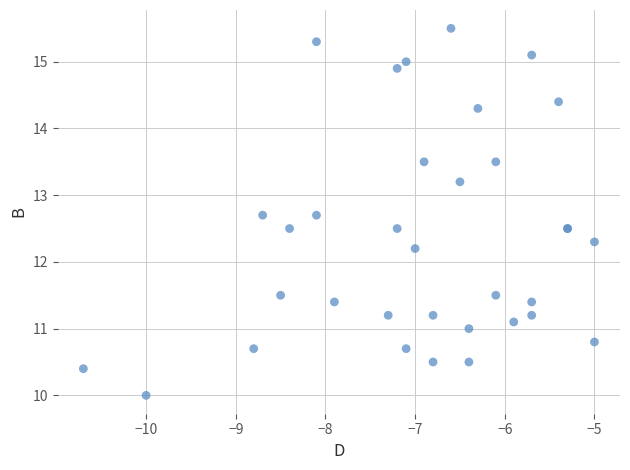

What Y value in the scatter plot is closest to 12?

12.2